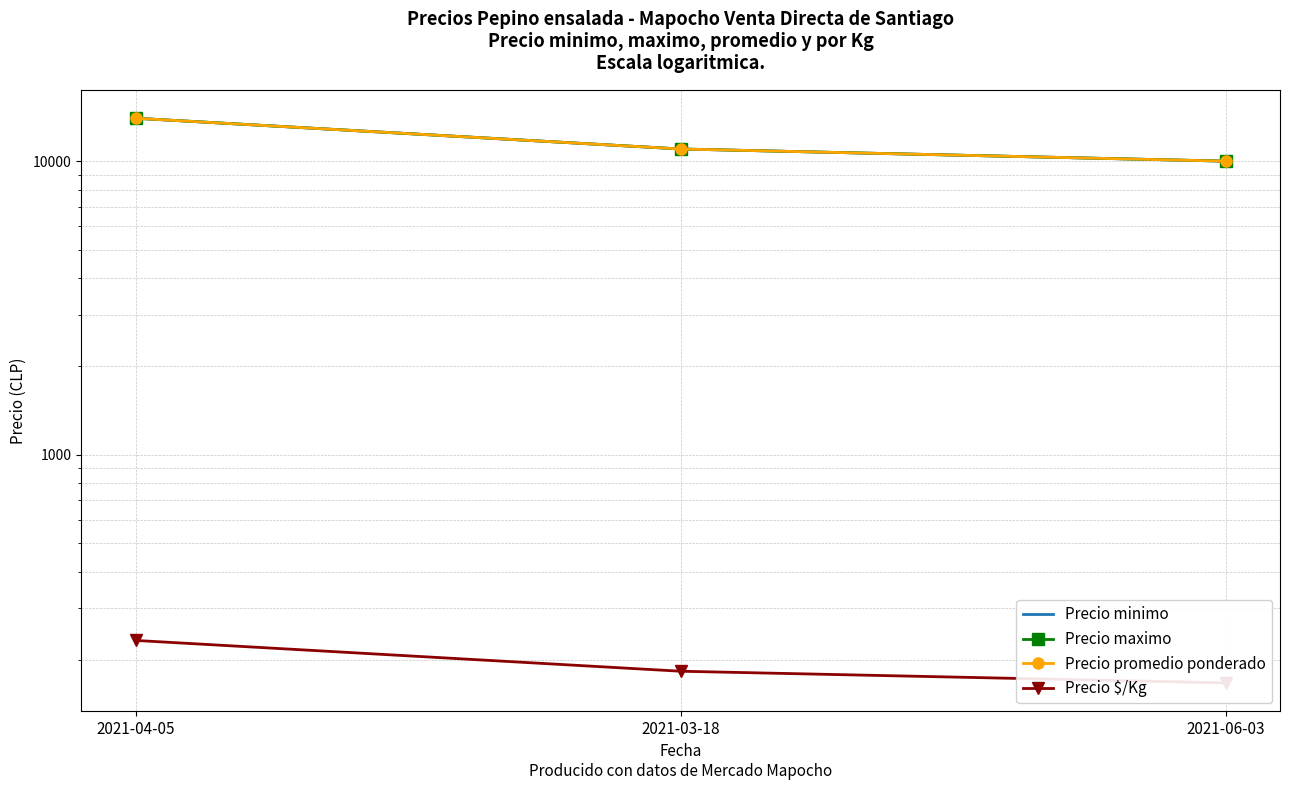

At which category is the sum across all series the highest?

2021-04-05